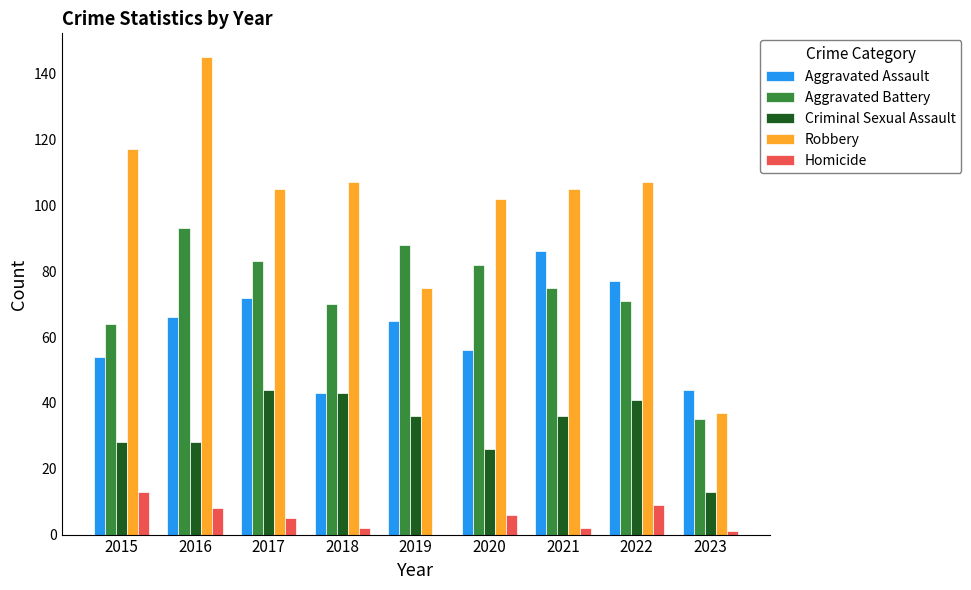

Reading left to right, what are all the values shown in this chart?

Aggravated Assault: 2015=54	2016=66	2017=72	2018=43	2019=65	2020=56	2021=86	2022=77	2023=44
Aggravated Battery: 2015=64	2016=93	2017=83	2018=70	2019=88	2020=82	2021=75	2022=71	2023=35
Criminal Sexual Assault: 2015=28	2016=28	2017=44	2018=43	2019=36	2020=26	2021=36	2022=41	2023=13
Robbery: 2015=117	2016=145	2017=105	2018=107	2019=75	2020=102	2021=105	2022=107	2023=37
Homicide: 2015=13	2016=8	2017=5	2018=2	2019=0	2020=6	2021=2	2022=9	2023=1